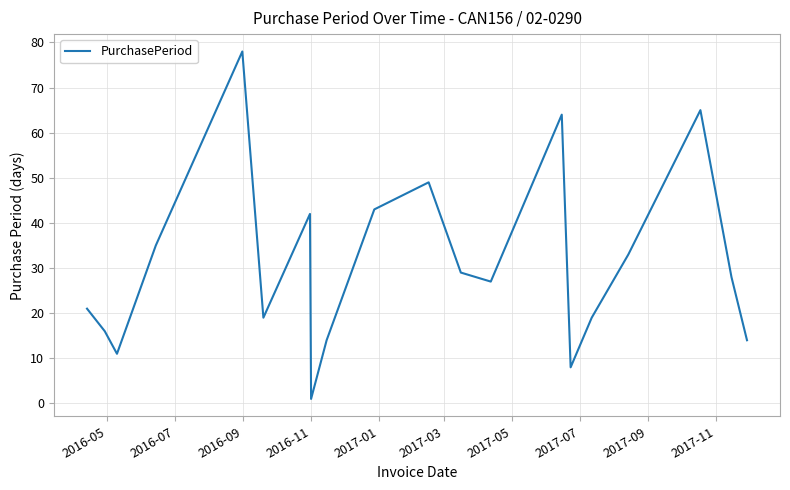

What is the difference between the maximum and second lowest values?

70